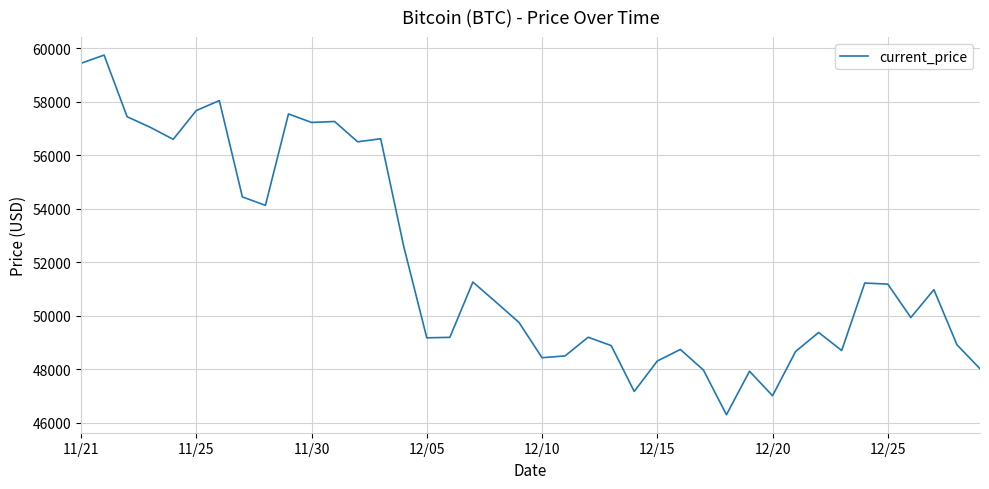

What is the maximum value shown in the chart?

59749